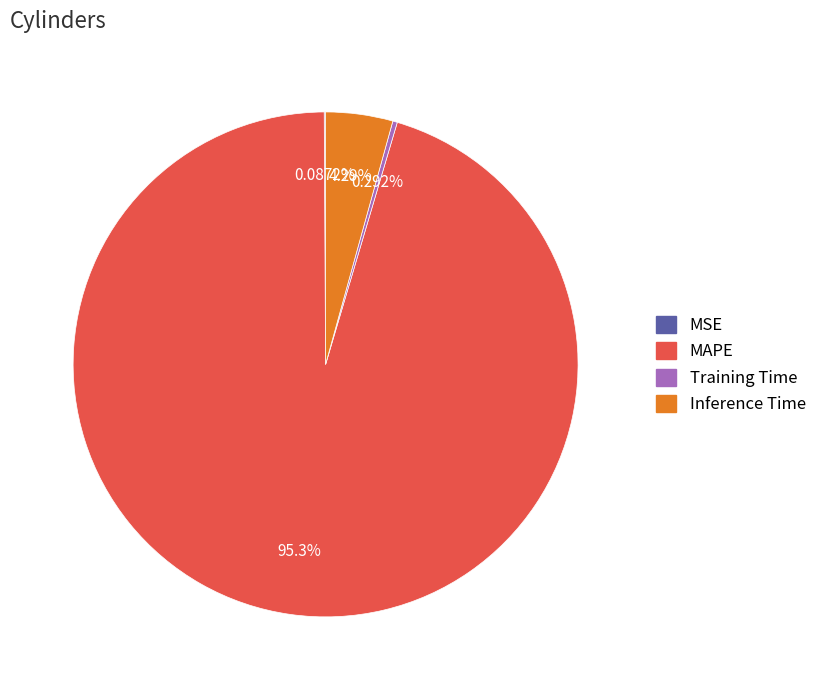

Which slice represents more than half of the pie?

MAPE